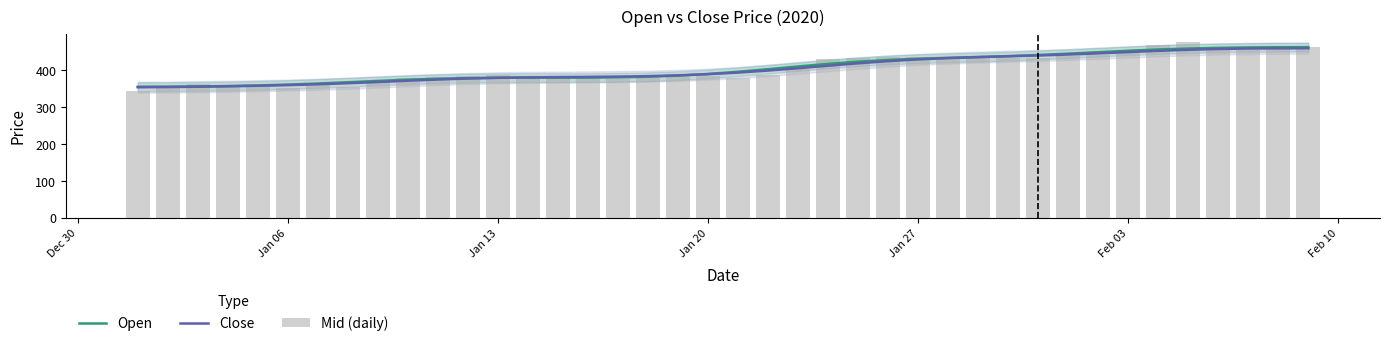

What is the maximum value for Open?

462.3